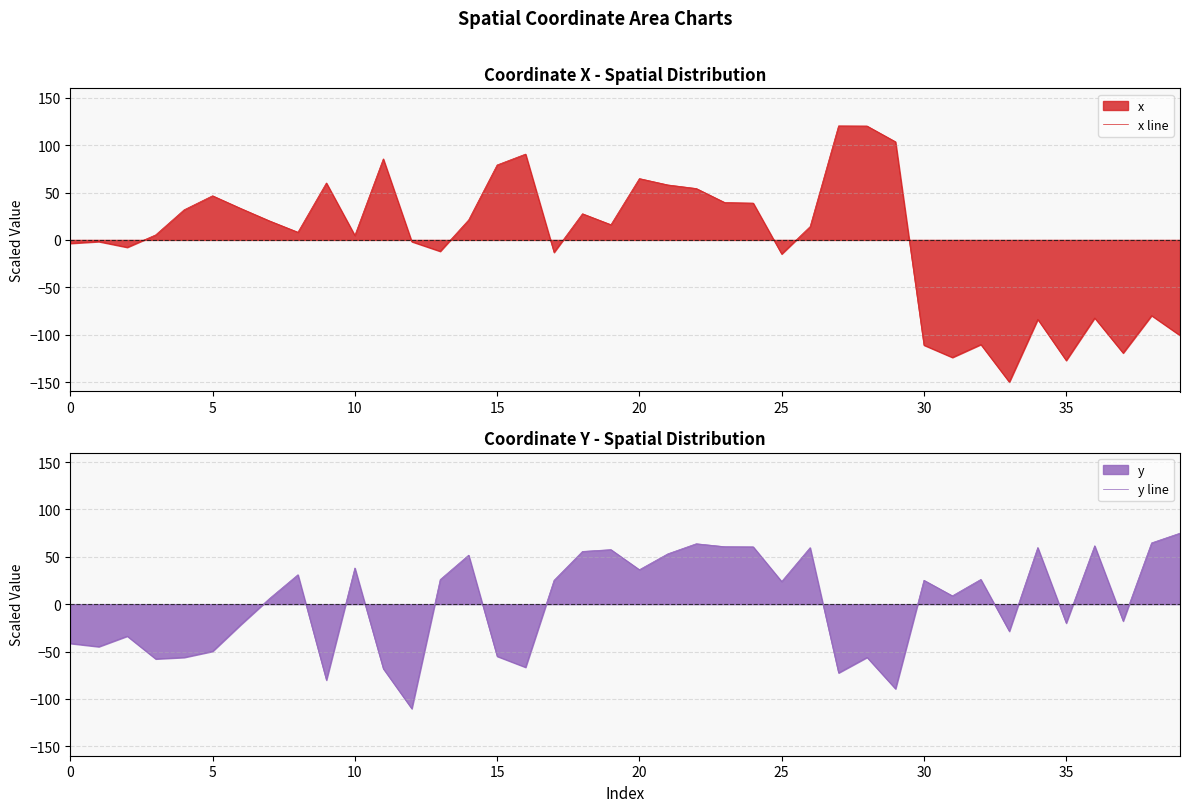

What is the maximum value for x line?

120.4